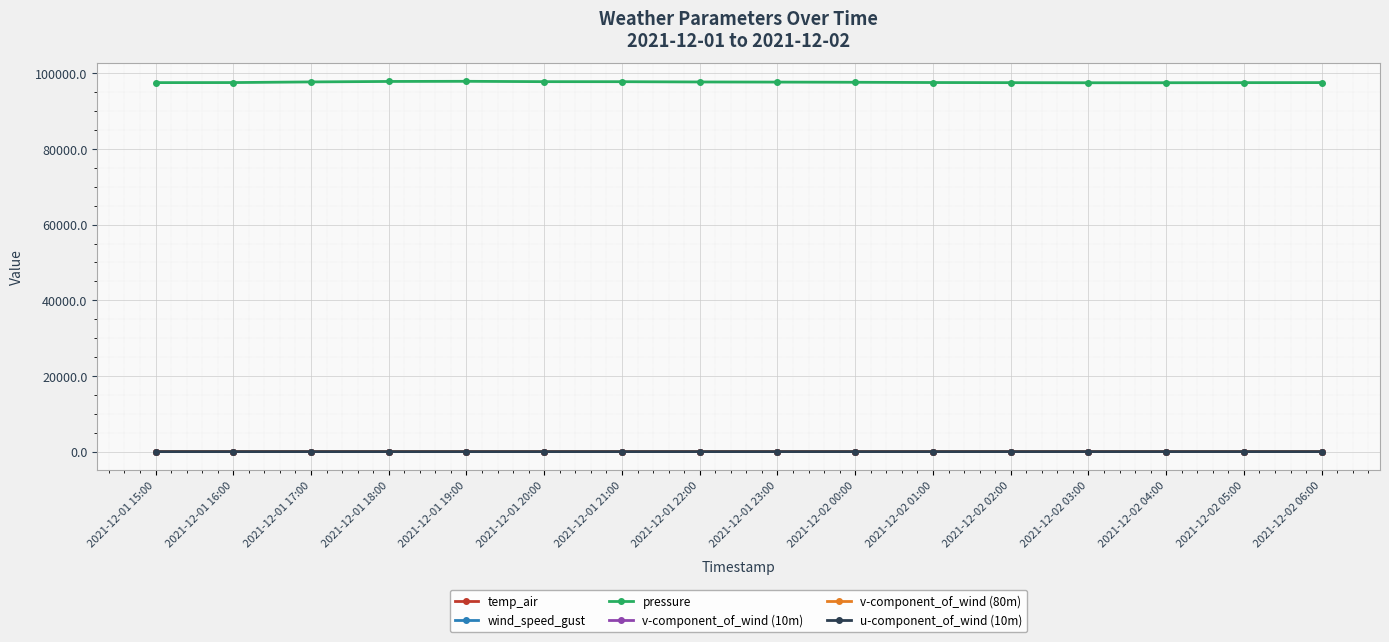

Which series has the largest range (max minus min)?

pressure